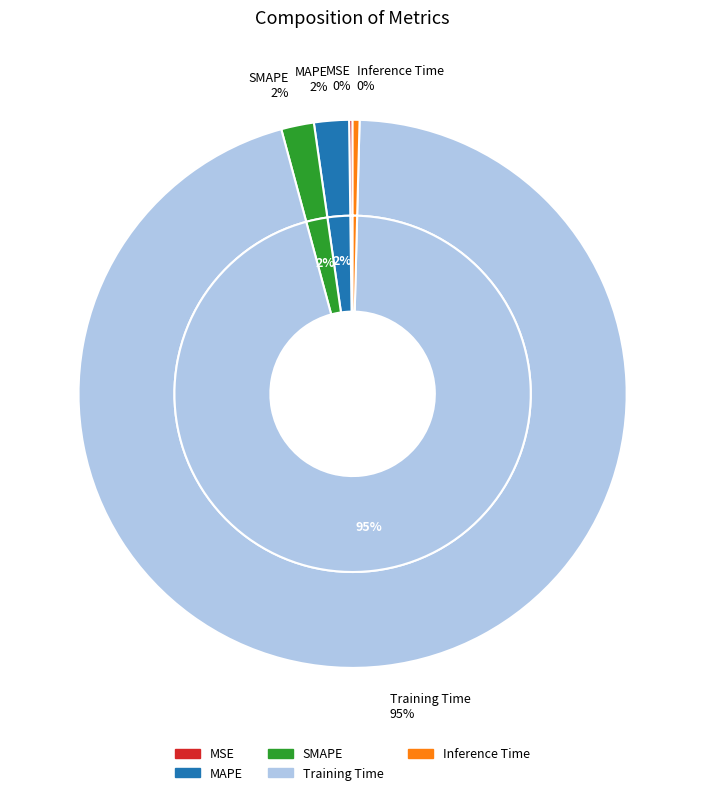

Which slice represents more than half of the pie?

Training Time